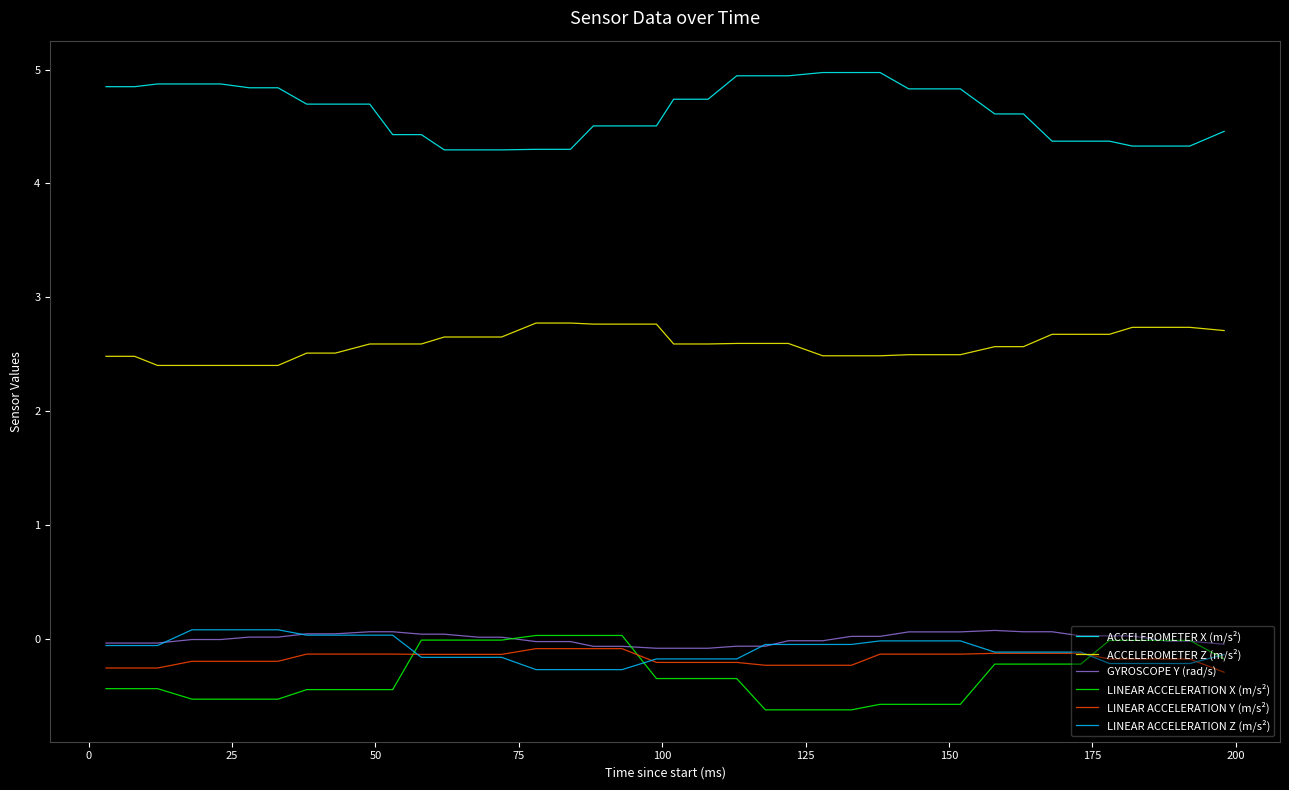

True or false: LINEAR ACCELERATION Y (m/s²) and ACCELEROMETER X (m/s²) intersect in this chart.

False